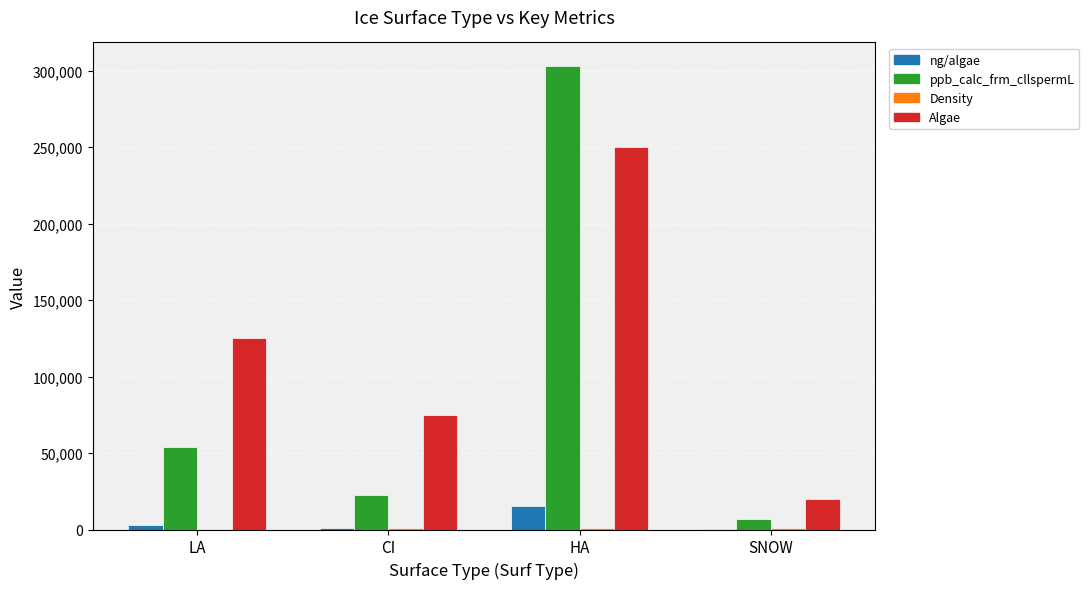

At which category does the chart reach its peak across all series?

HA